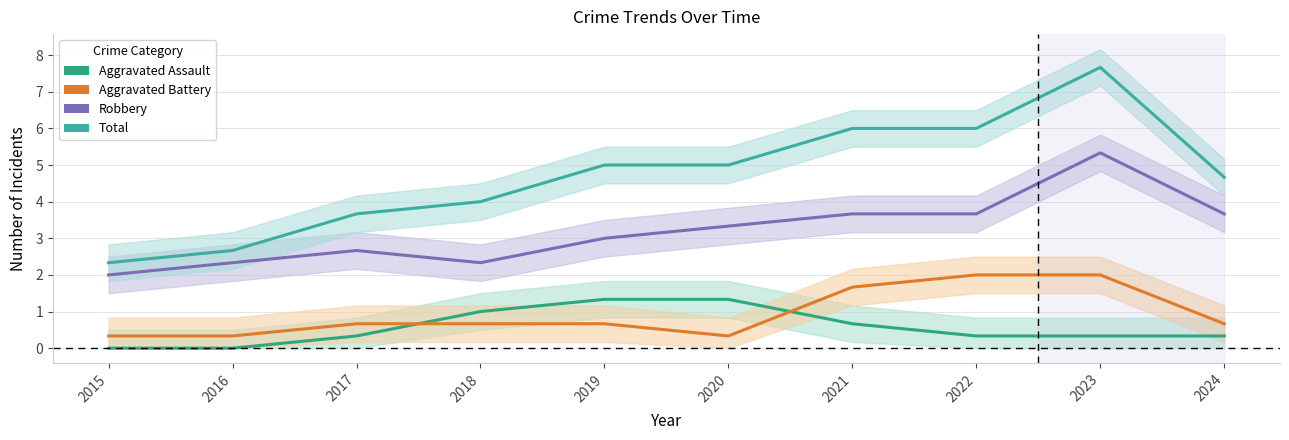

At which category is the sum across all series the highest?

2023